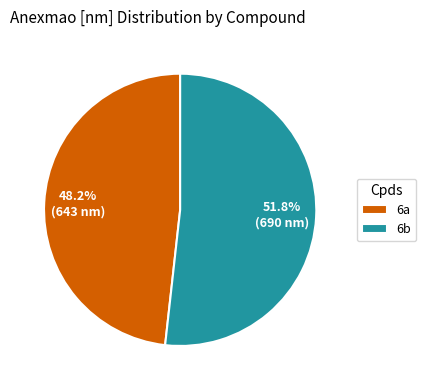

What percentage is the 6a slice, to the nearest percent?

48%